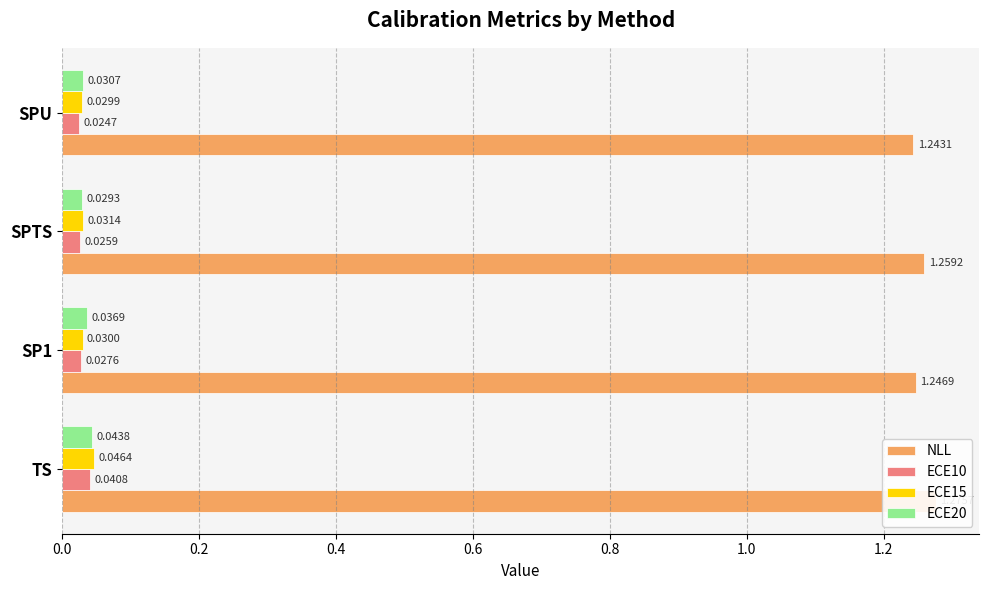

Which series changed the most between TS and SP1?

NLL